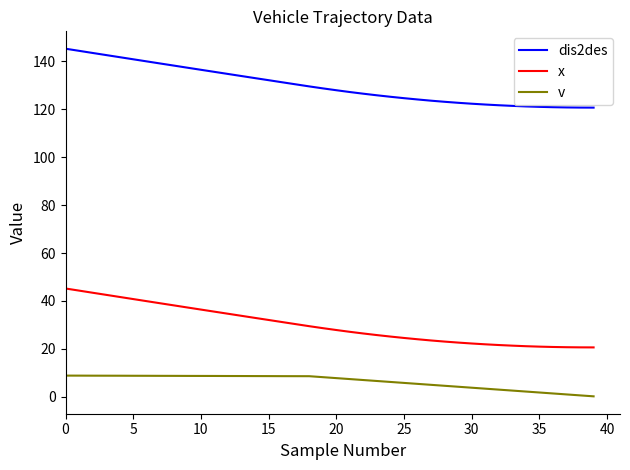

True or false: v and x intersect in this chart.

False